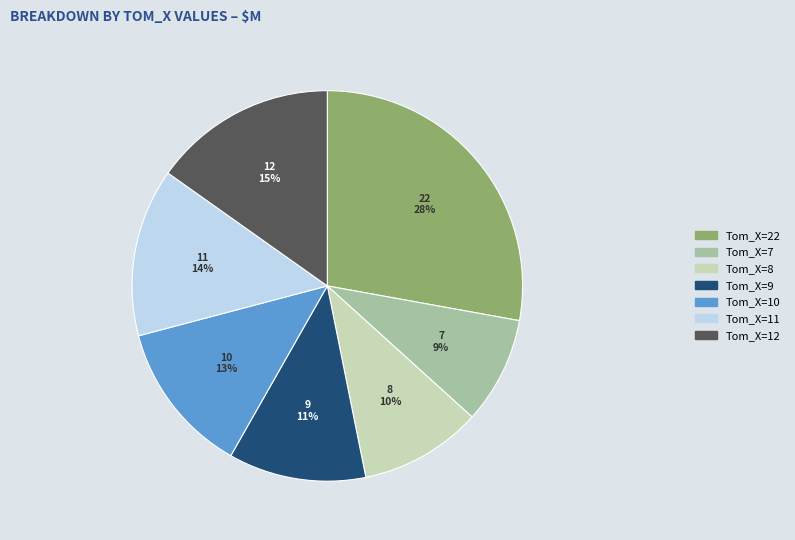

To the nearest percent, what is the difference between the largest and smallest slice percentages?

19%